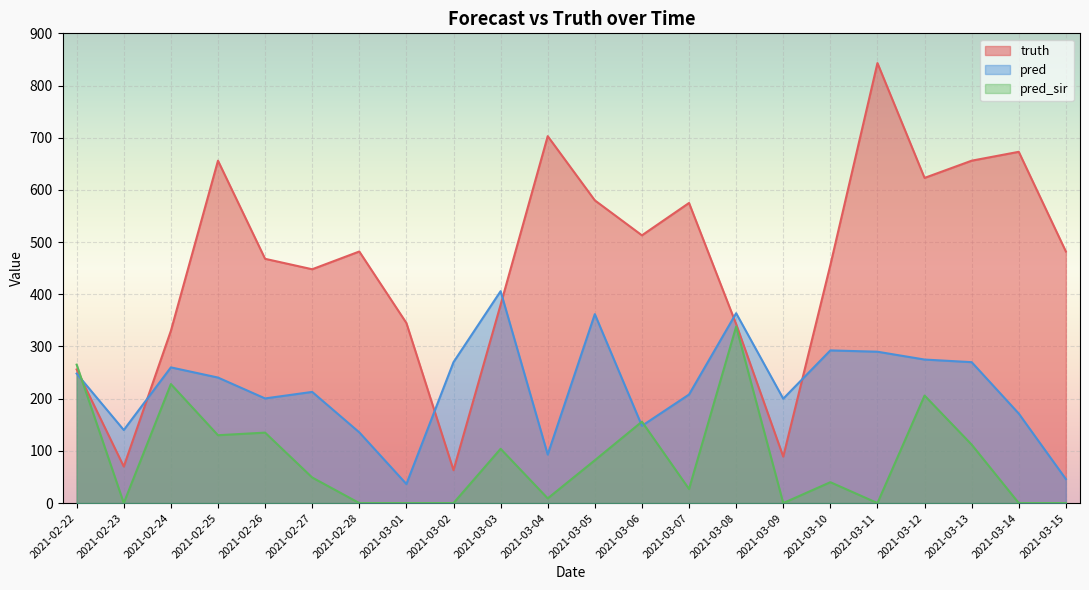

Rank the categories by truth value from highest to lowest.

2021-03-11, 2021-03-04, 2021-03-14, 2021-02-25, 2021-03-13, 2021-03-12, 2021-03-05, 2021-03-07, 2021-03-06, 2021-02-28, 2021-03-15, 2021-02-26, 2021-03-10, 2021-02-27, 2021-03-03, 2021-03-01, 2021-03-08, 2021-02-24, 2021-02-22, 2021-03-09, 2021-02-23, 2021-03-02